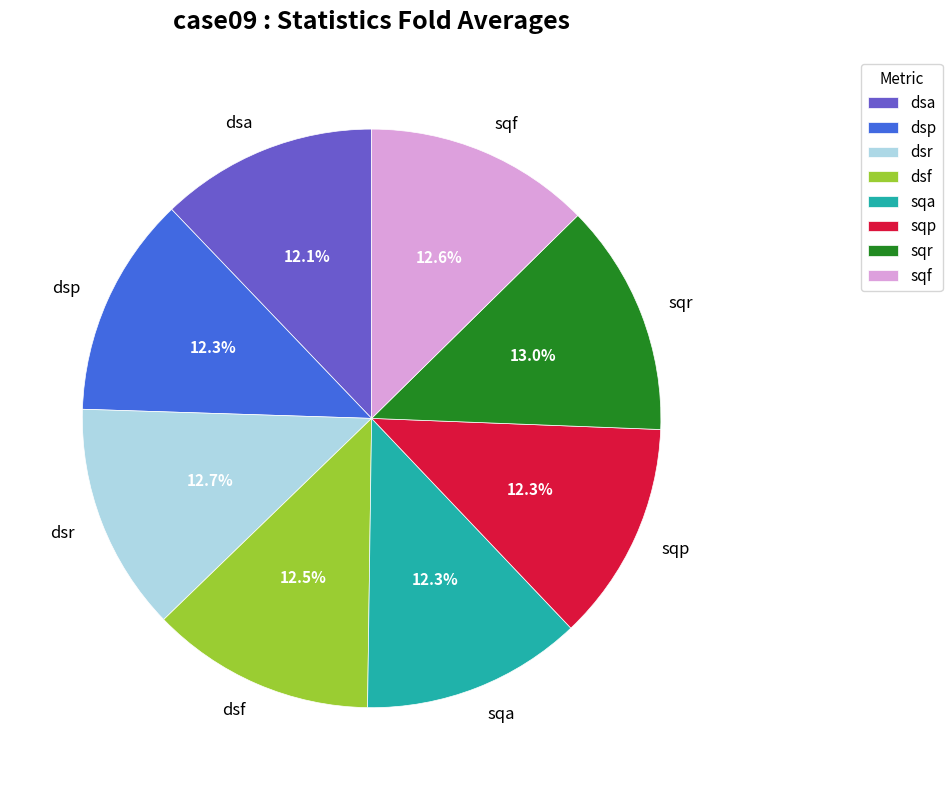

Does any single category account for the majority?

No